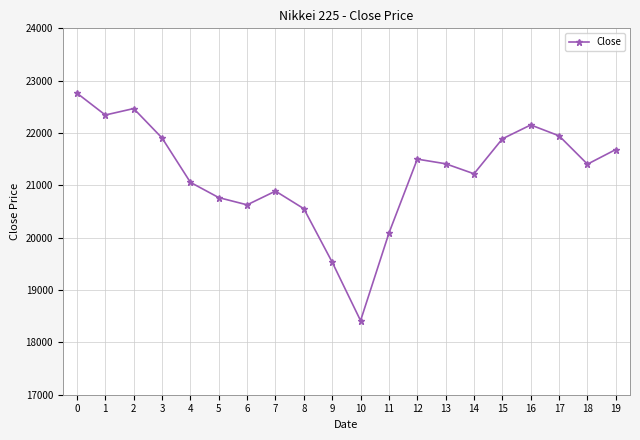

Is it true that the value at 5 is 20765.9?

True